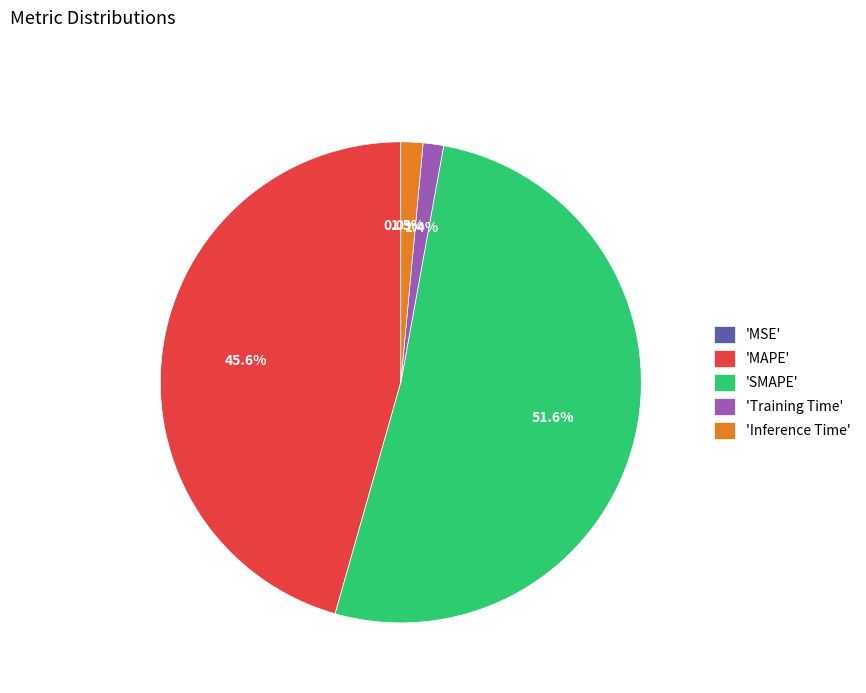

Which category has the biggest portion of the pie?

'SMAPE'